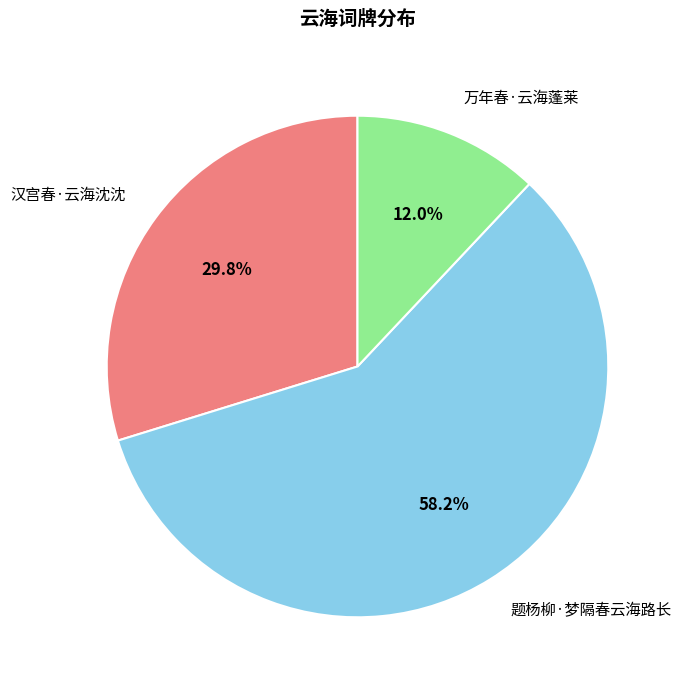

Which category accounts for the majority?

题杨柳·梦隔春云海路长